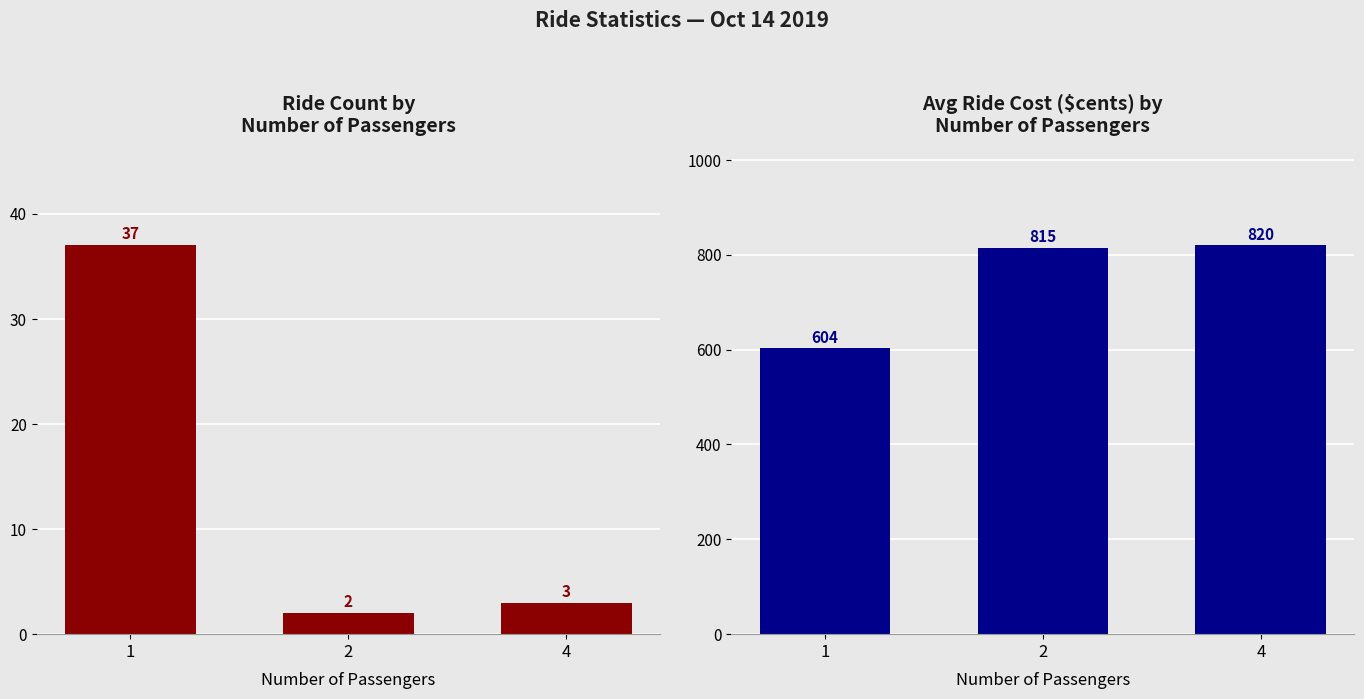

How many data points in Avg Ride Cost are above 815?

1